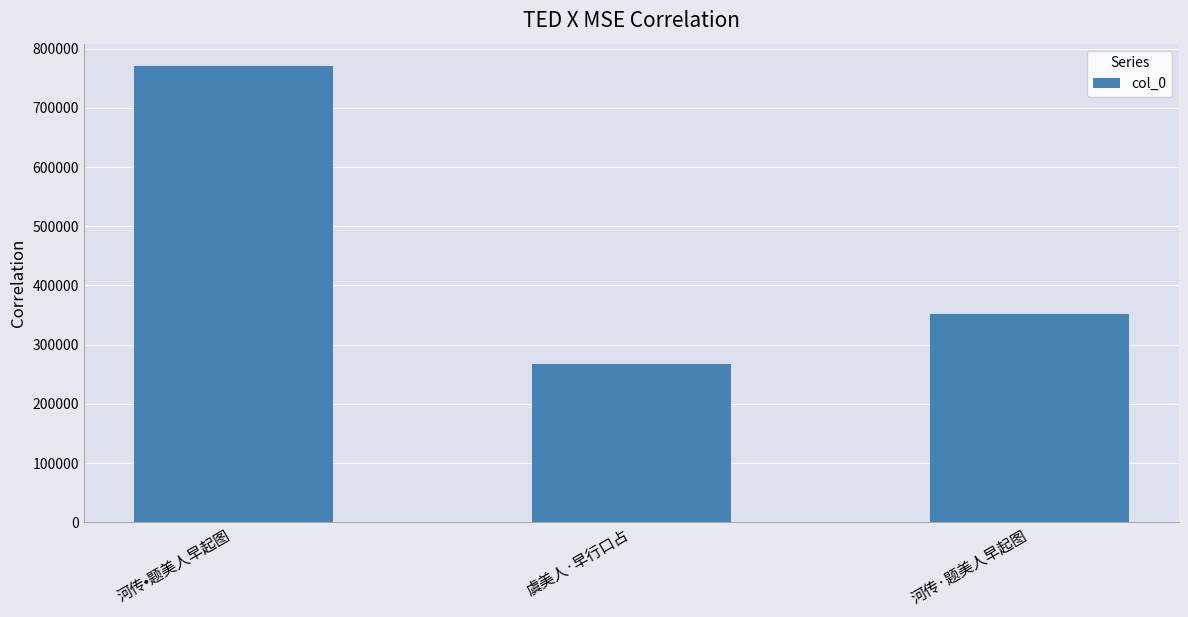

Reading left to right, extract all data points from this chart.

河传•题美人早起图=770136	虞美人·早行口占=266495	河传·题美人早起图=350912